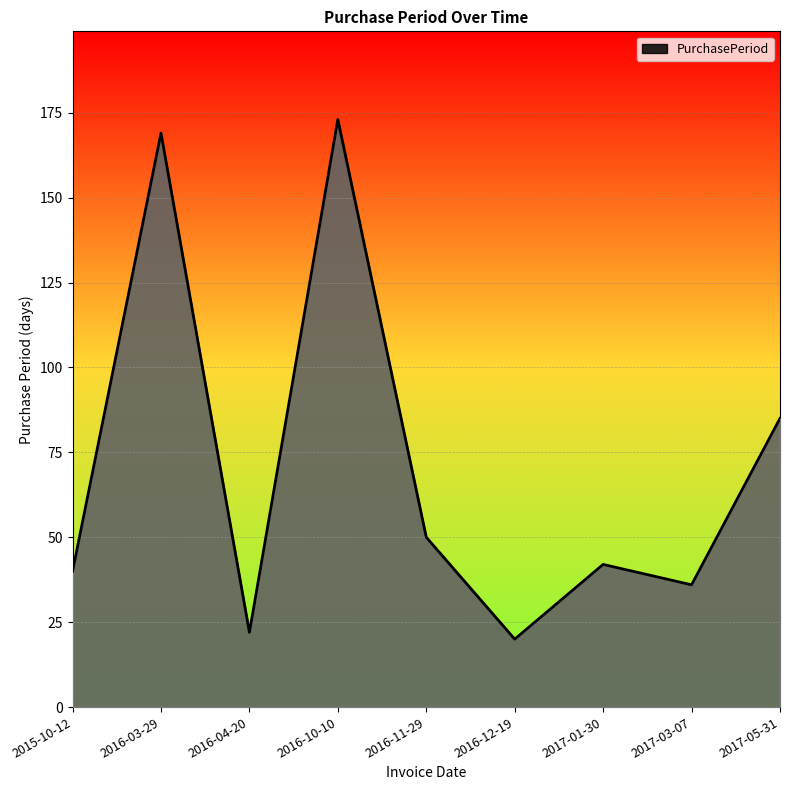

At which category does the data reach its first local peak?

2016-03-29